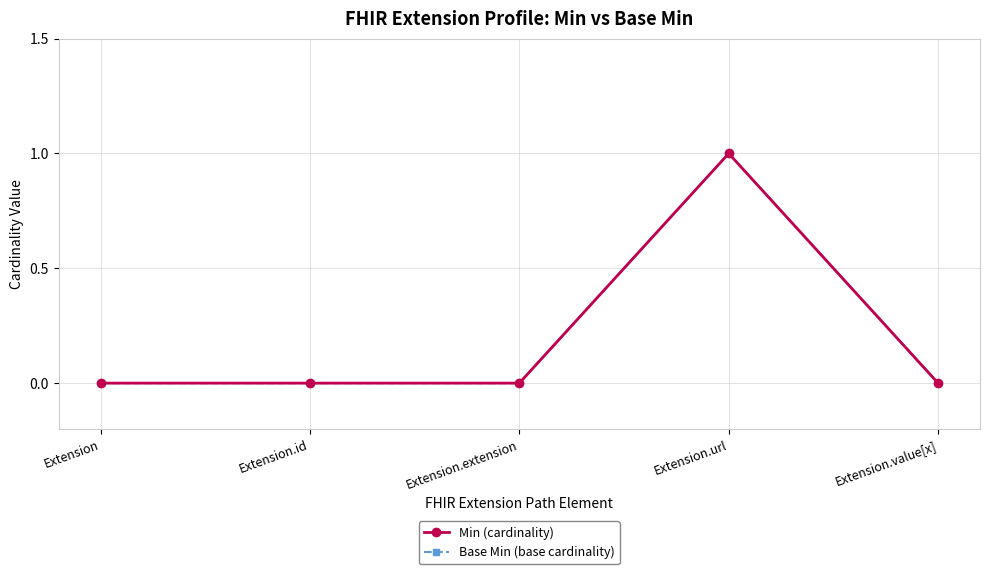

What is the maximum value for Min (cardinality)?

1